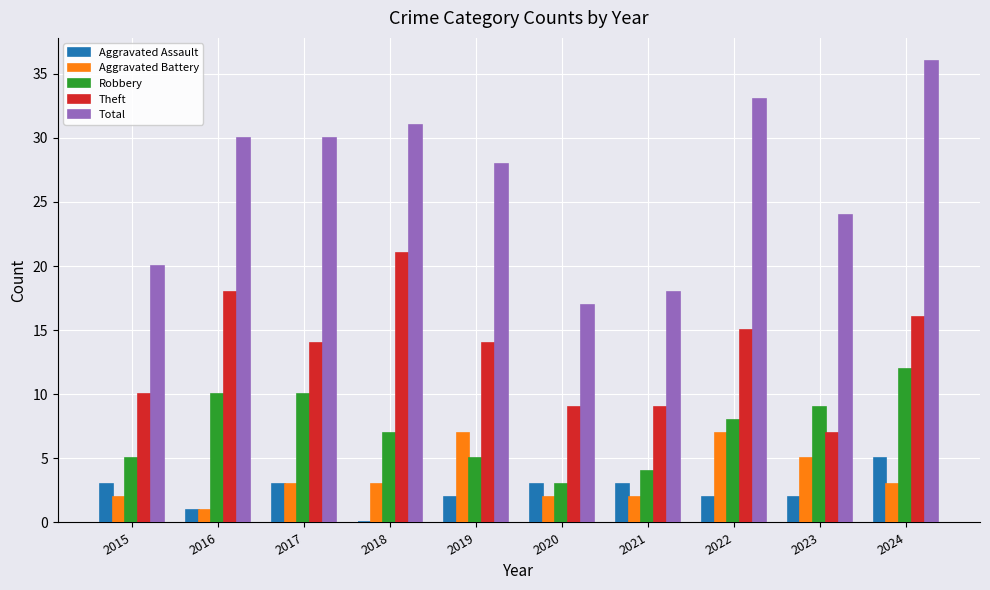

What is the sum of all Aggravated Assault values?

24